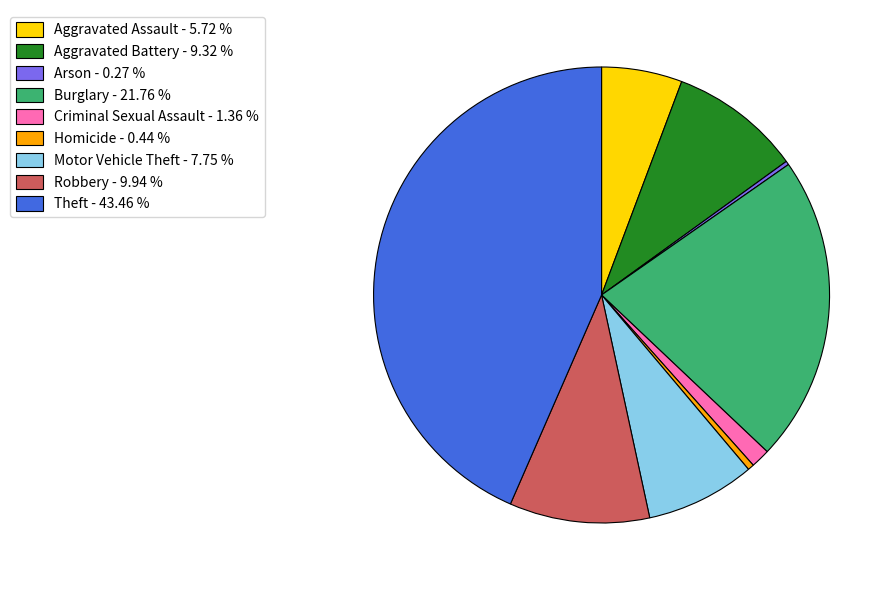

Which has a higher value, Theft - 43.46 % or Homicide - 0.44 %?

Theft - 43.46 %